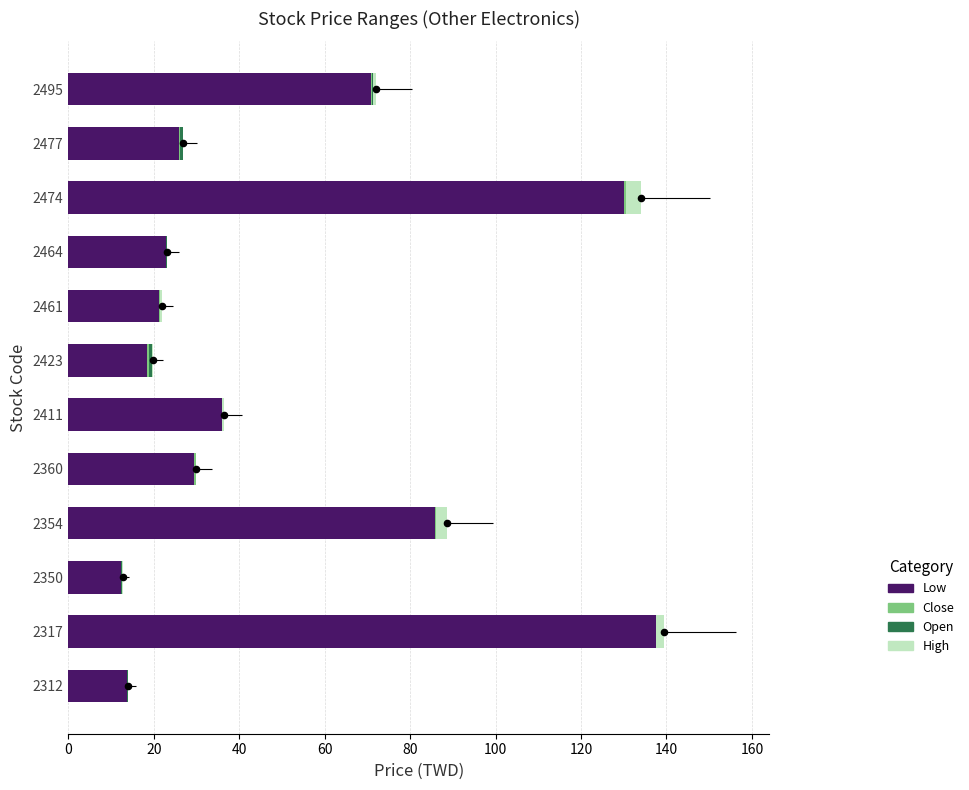

At how many categories does at least one series exceed 25?

7